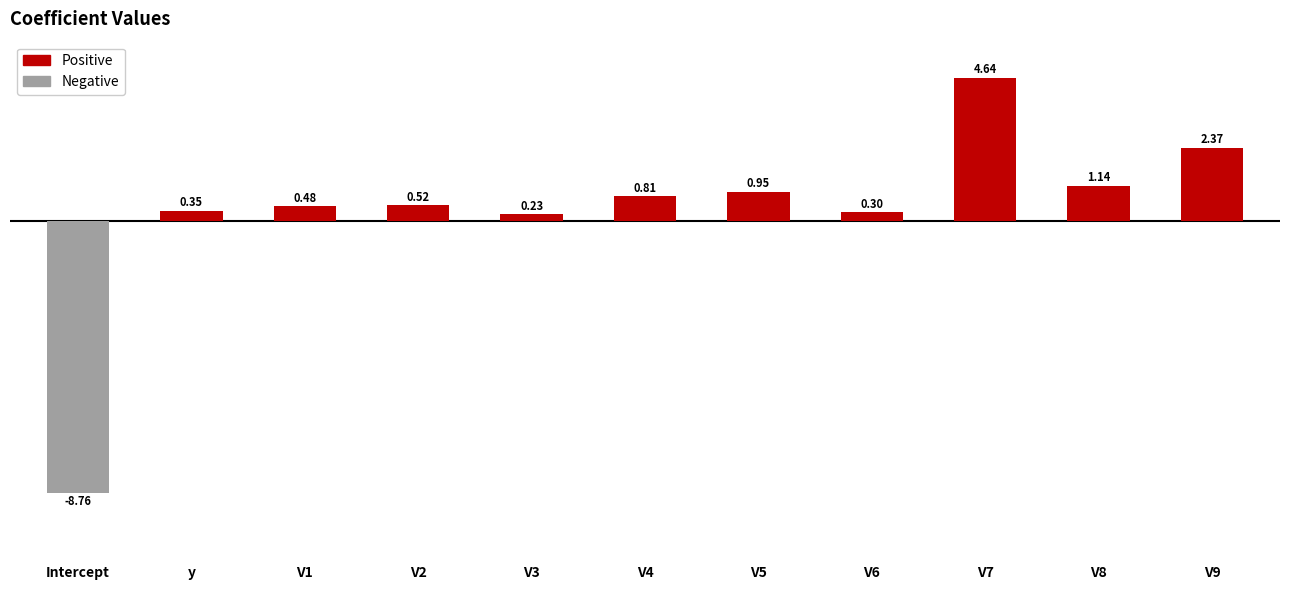

Which label corresponds to the smallest value in the chart?

Intercept